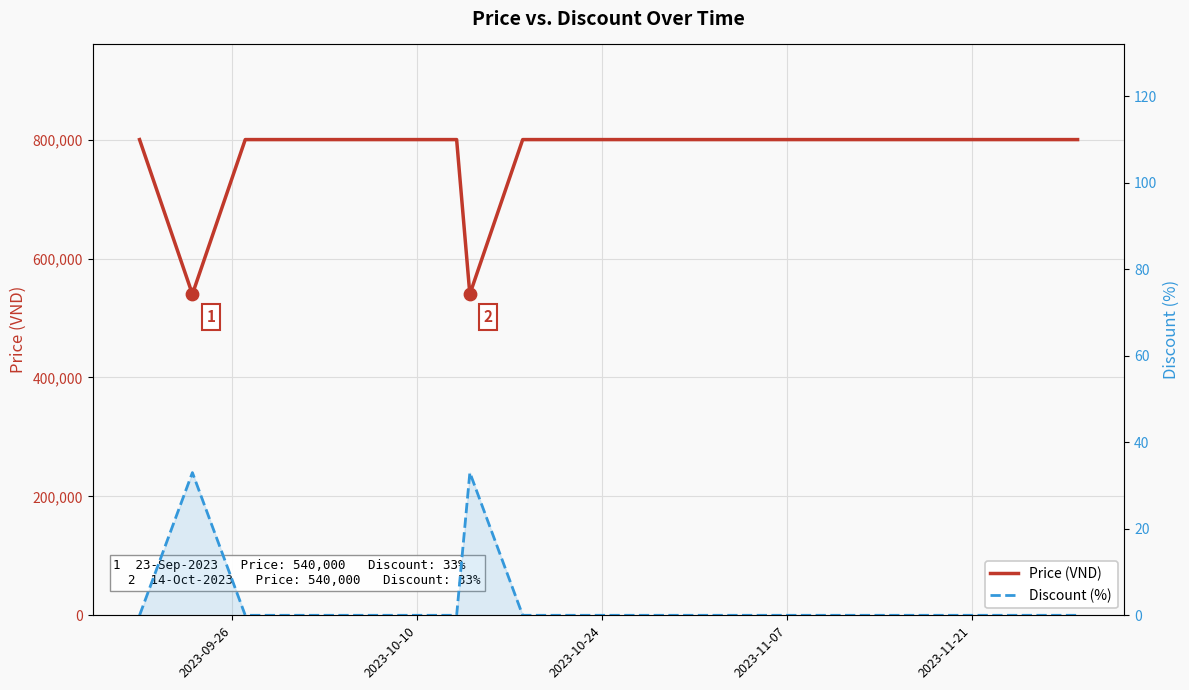

Which series has the largest Y range (max minus min)?

Price (VND)